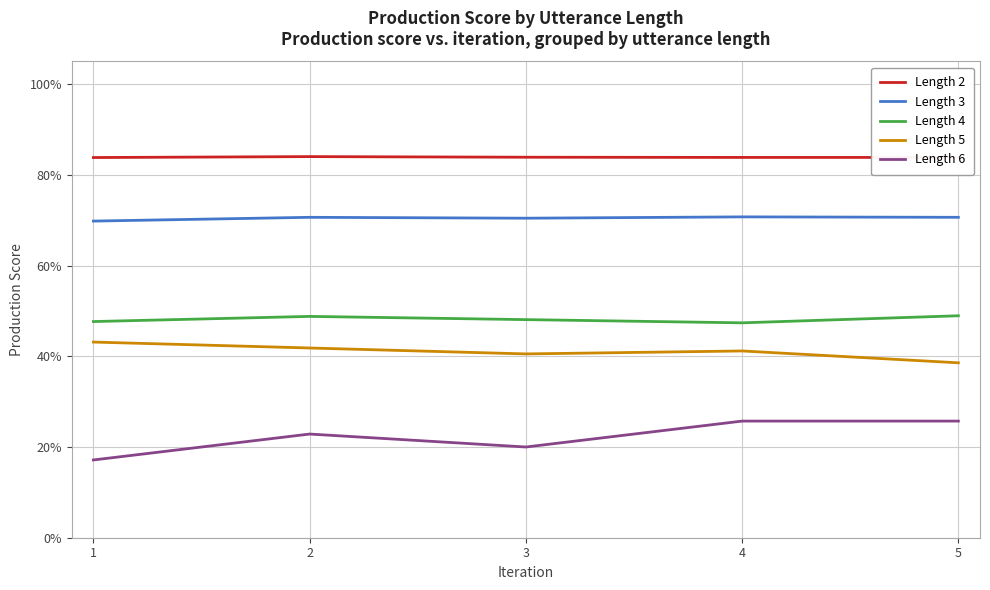

Does the chart display data point markers on the line(s)?

No